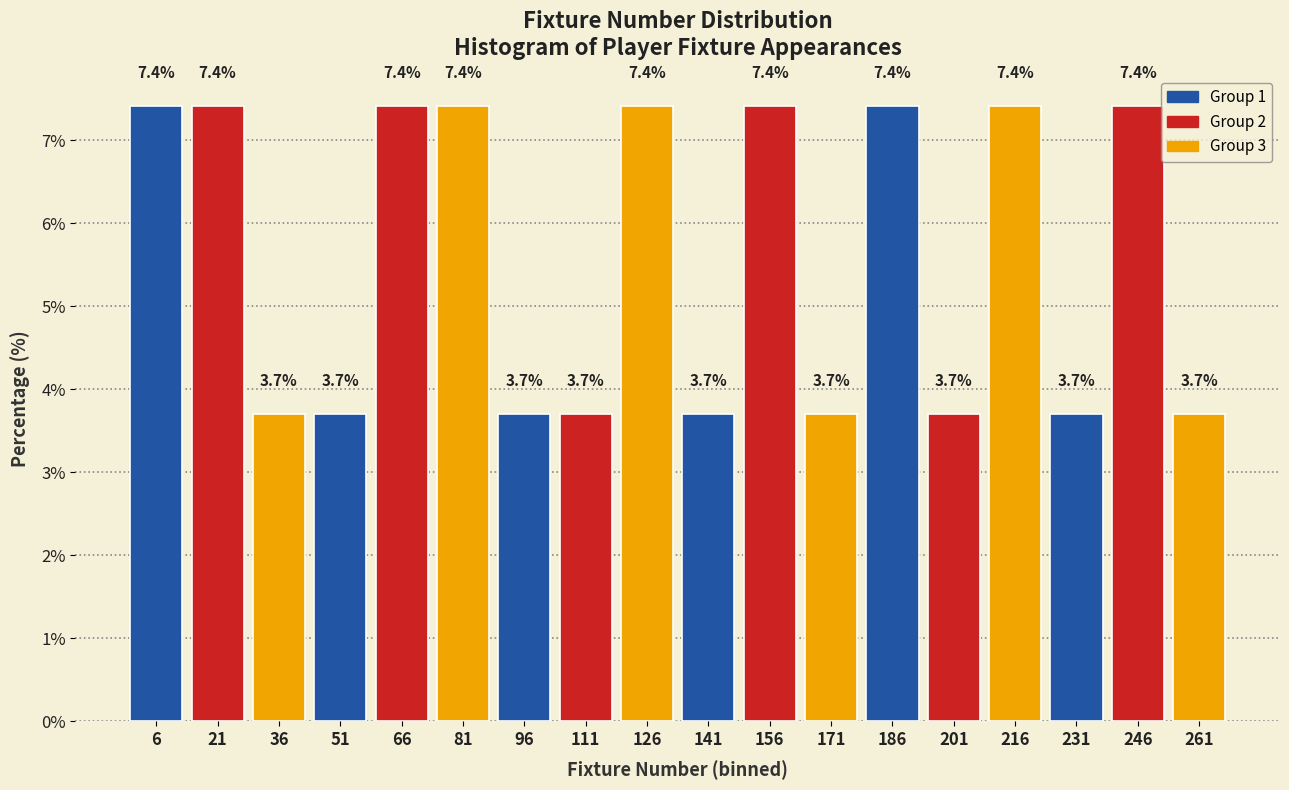

Reading left to right, list all the values displayed in this chart.

7.4	7.4	3.7	3.7	7.4	7.4	3.7	3.7	7.4	3.7	7.4	3.7	7.4	3.7	7.4	3.7	7.4	3.7